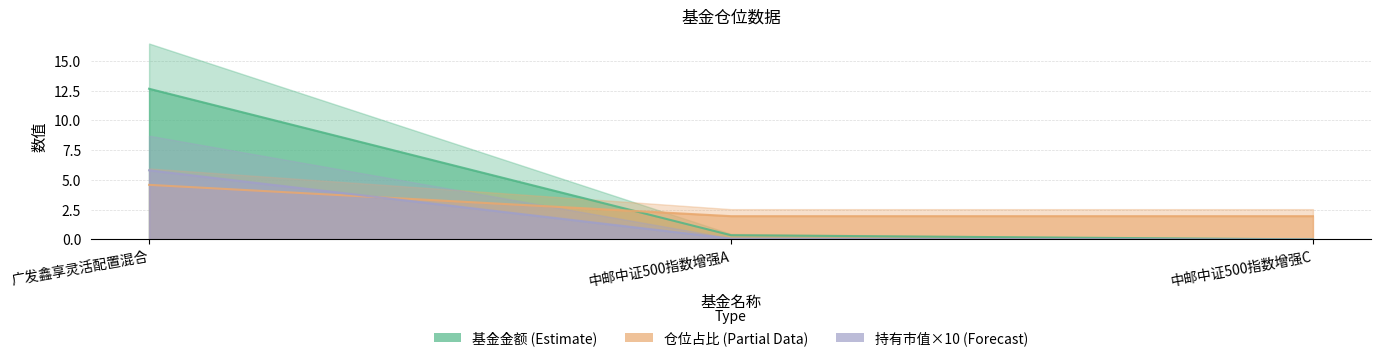

What is the value of the 仓位占比 point at the 2nd from the left?

2.0